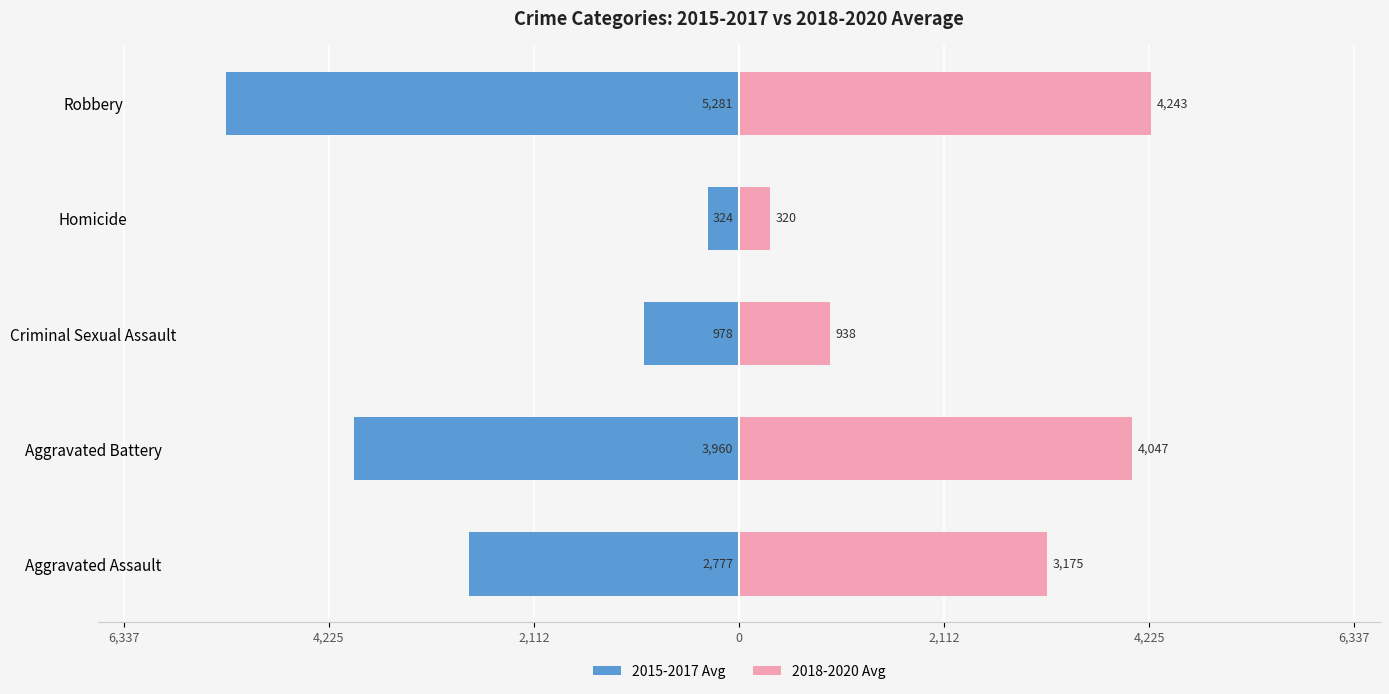

Which series has the largest range (max minus min)?

2015-2017 Avg